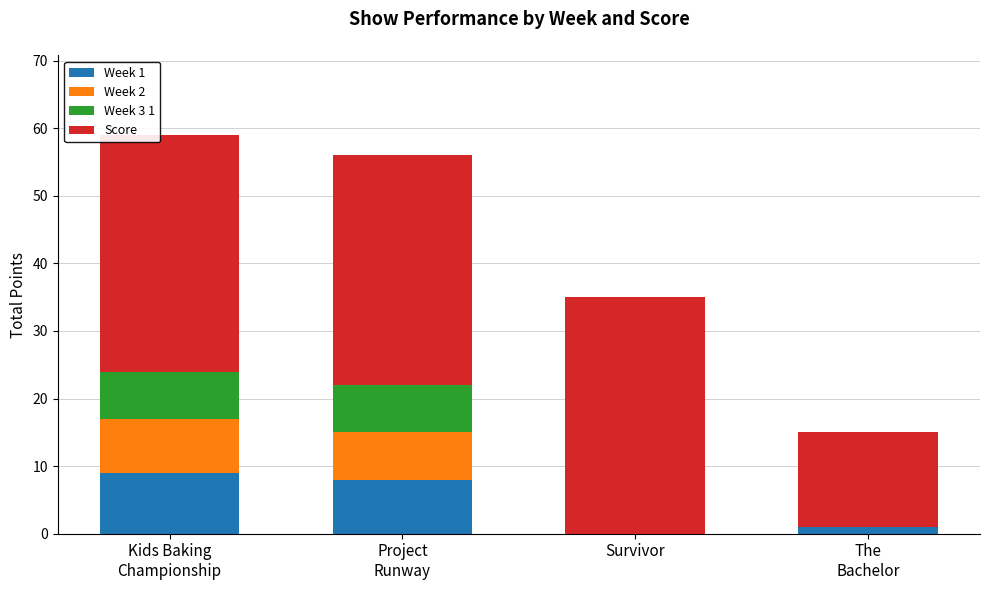

What are all the series names shown in the legend?

Week 1, Week 2, Week 3 1, Score